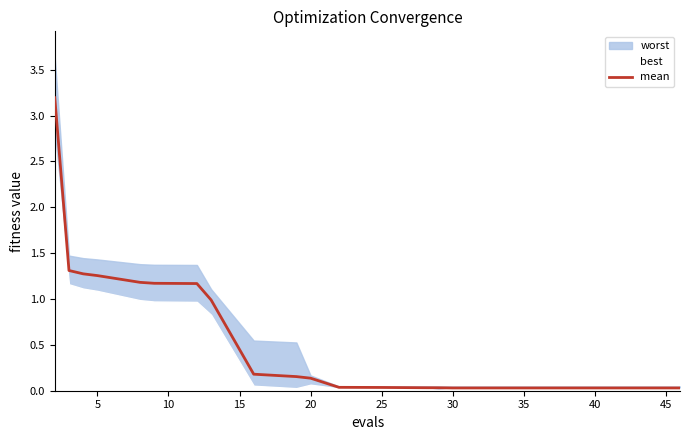

What is the maximum value for mean?

3.2